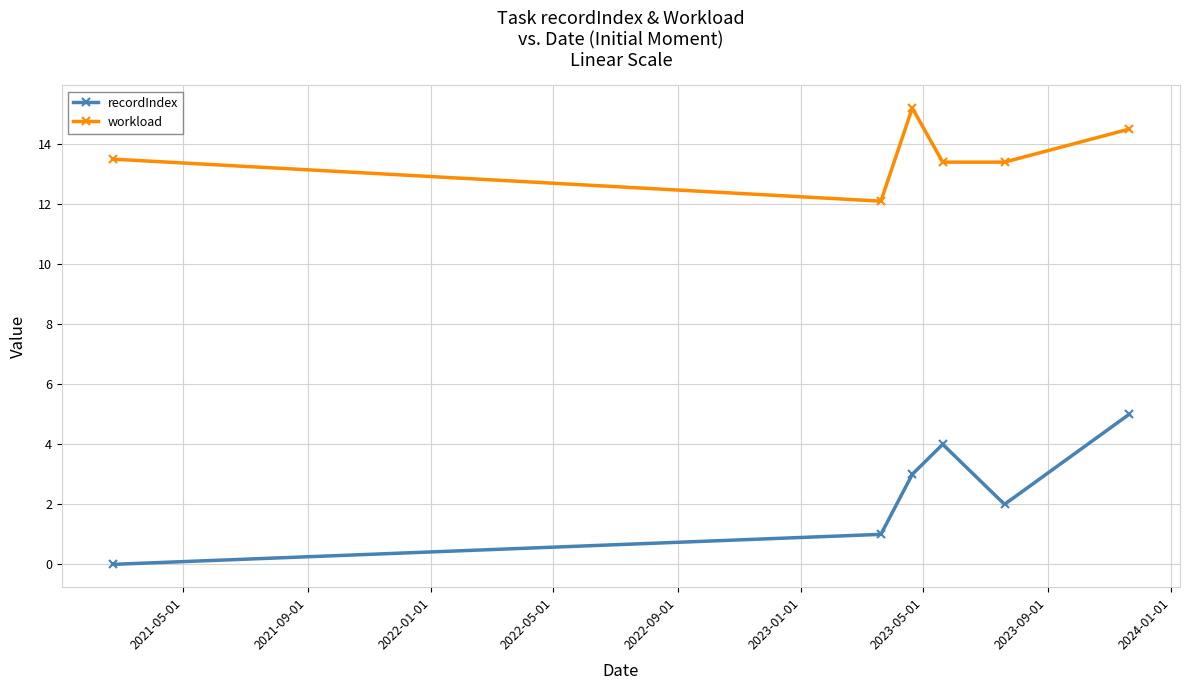

What are all the series names shown in the legend?

recordIndex, workload